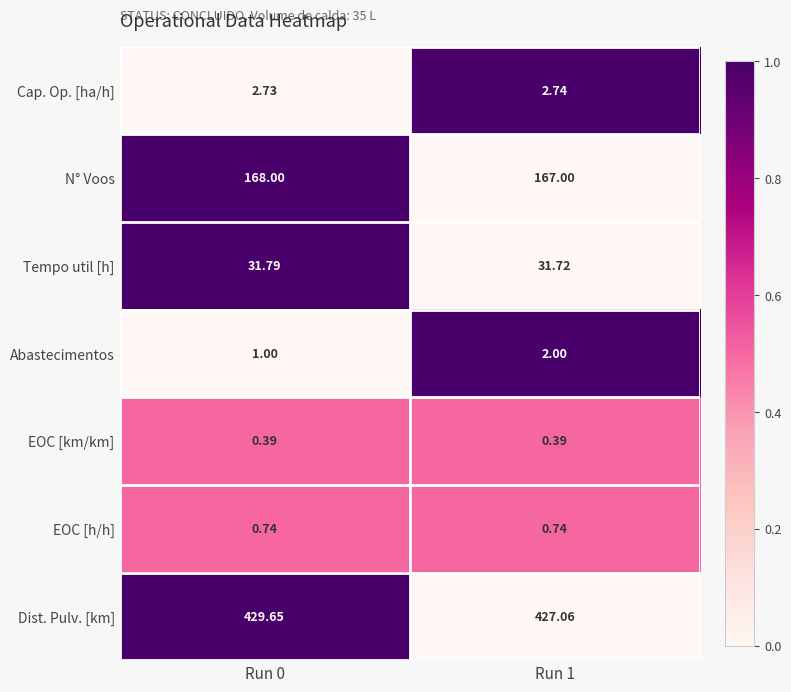

Count the number of data series in this chart.

7